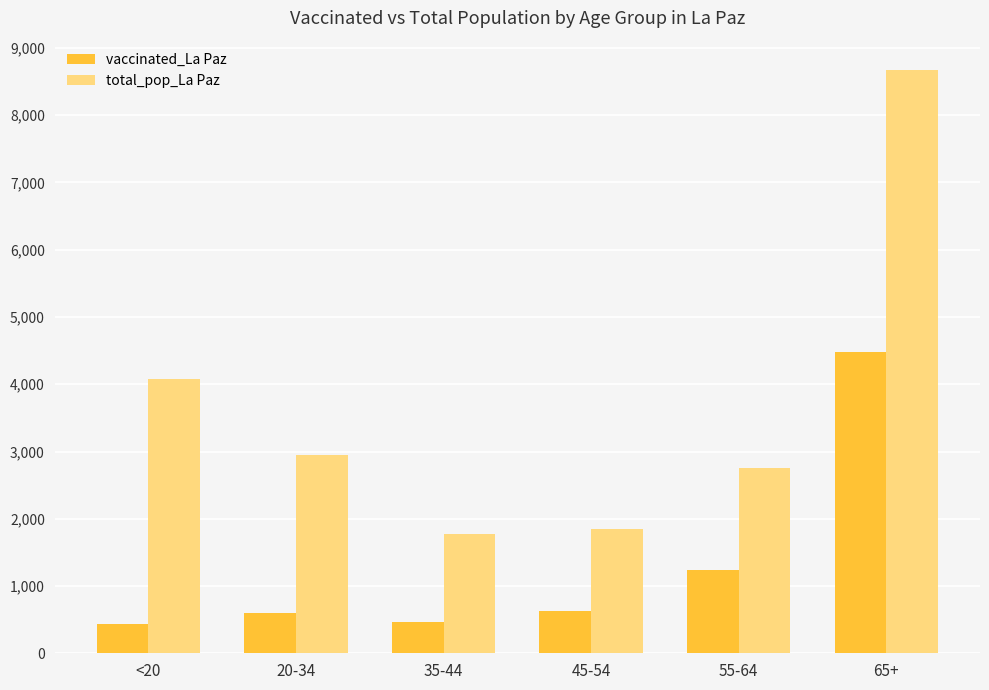

What is the sum of all total_pop_La Paz values?

22085